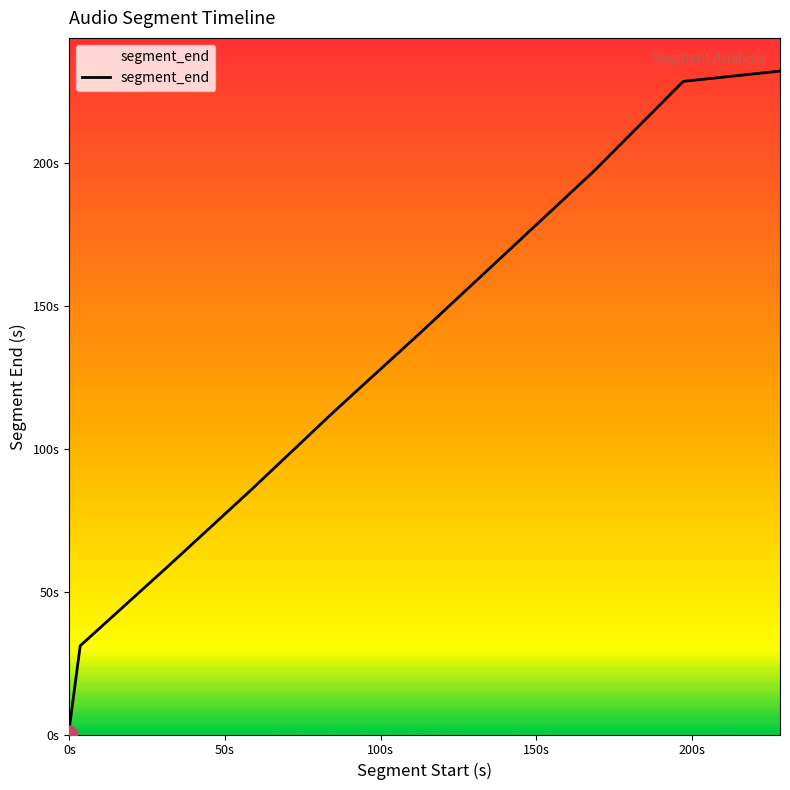

Does the chart have visible grid lines?

No